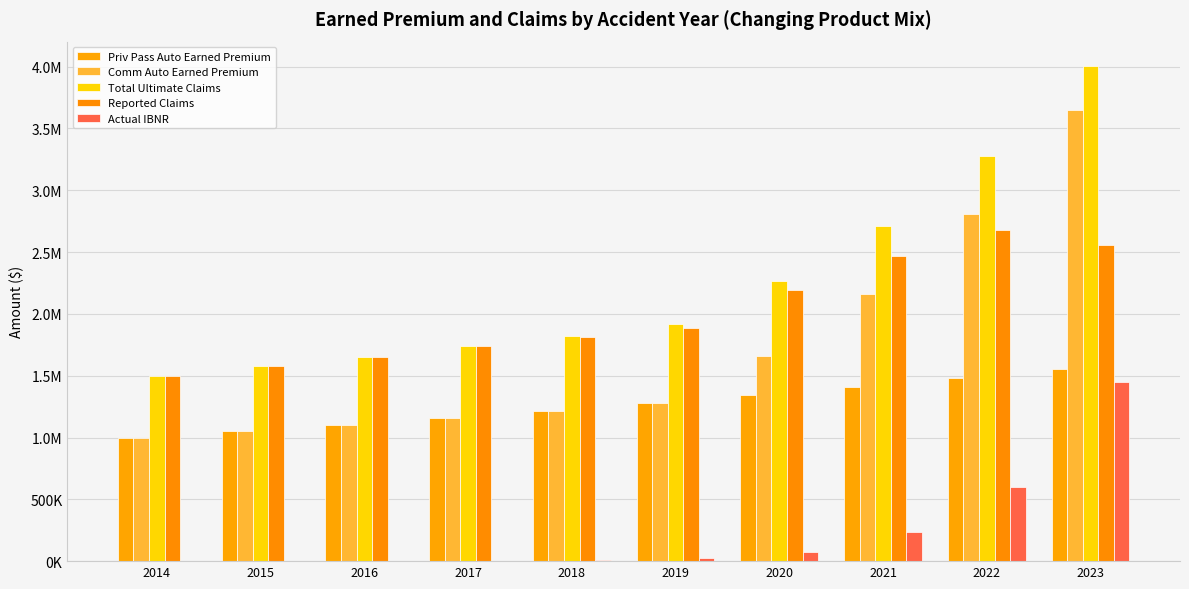

At which category is the sum across all series the highest?

2023